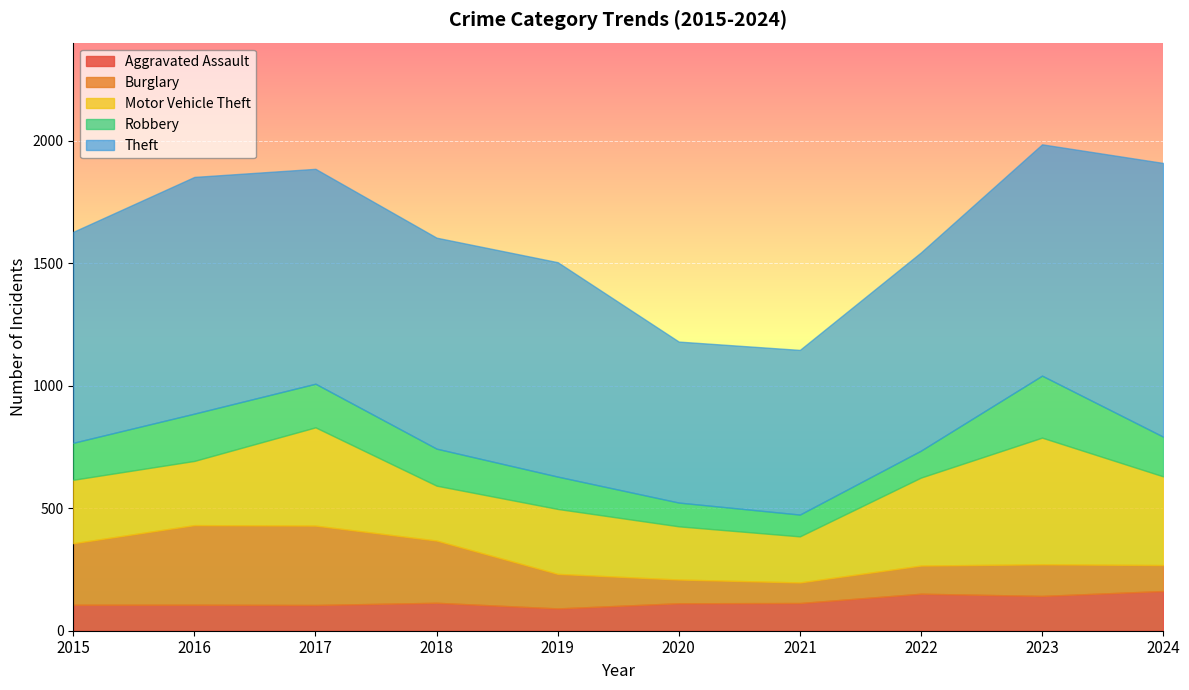

What are all the series names shown in the legend?

Aggravated Assault, Burglary, Motor Vehicle Theft, Robbery, Theft